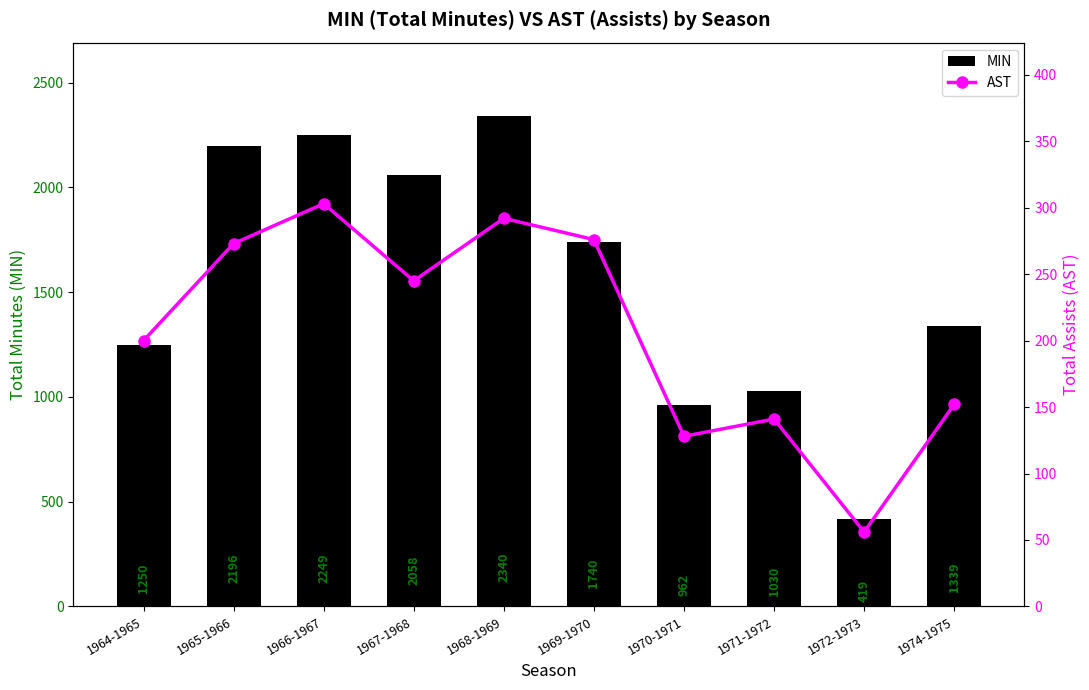

Is it true that AST equals 401 at 1967-1968?

False